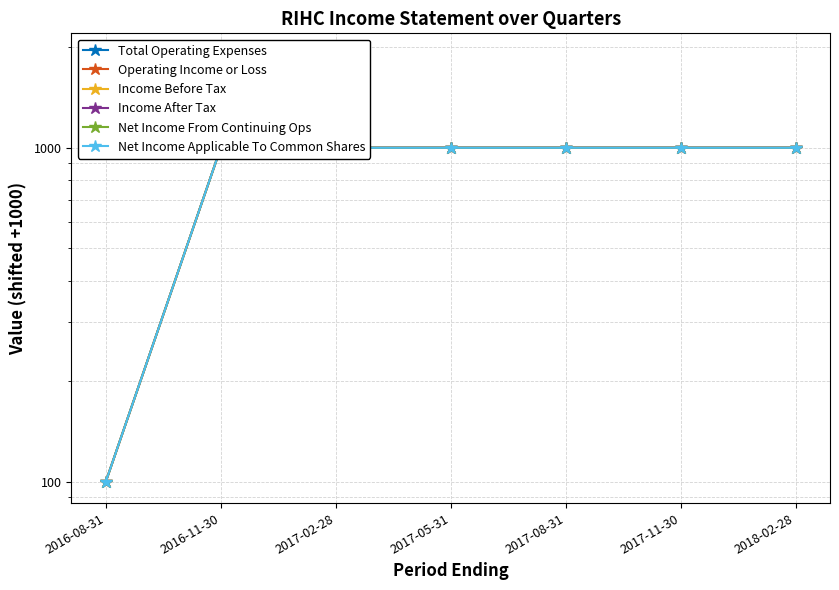

At which label does Total Operating Expenses reach its peak?

2016-08-31